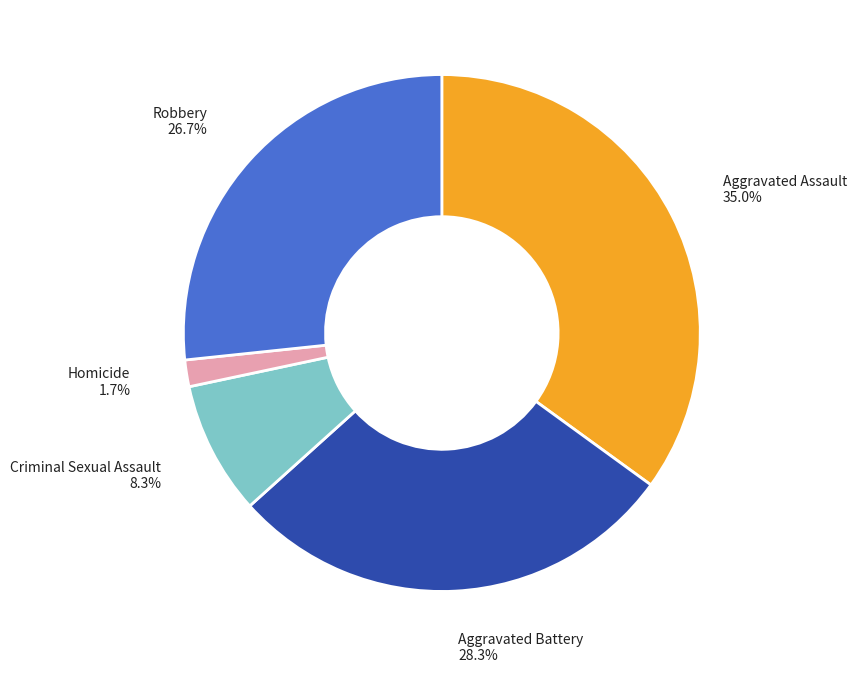

Which slice is the largest?

Aggravated Assault